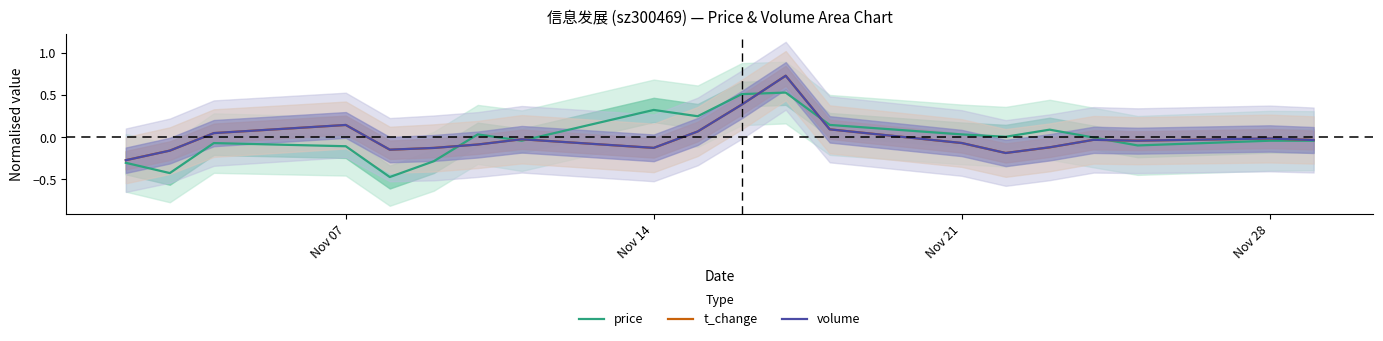

Is the value of t_change at Nov 07 greater than the value of volume at 11?

No